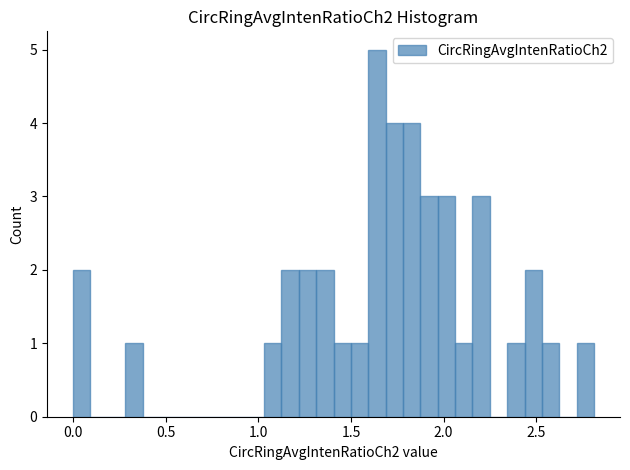

Around what value on the x-axis is the tallest bar? Give the approximate position of its centre, as read against the axis.

1.65